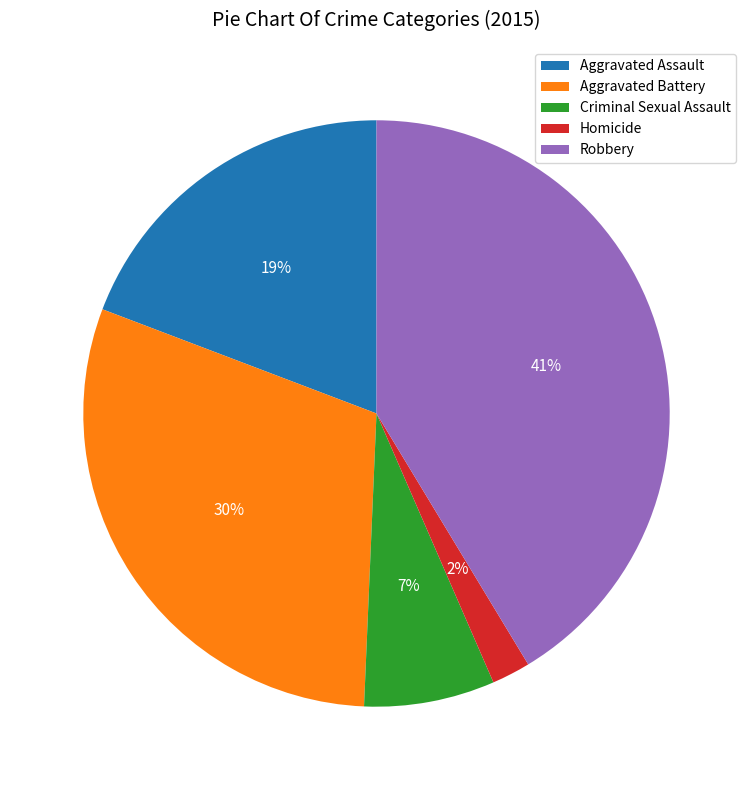

Approximately how many times larger is the value at Aggravated Assault compared to Aggravated Battery?

0.6